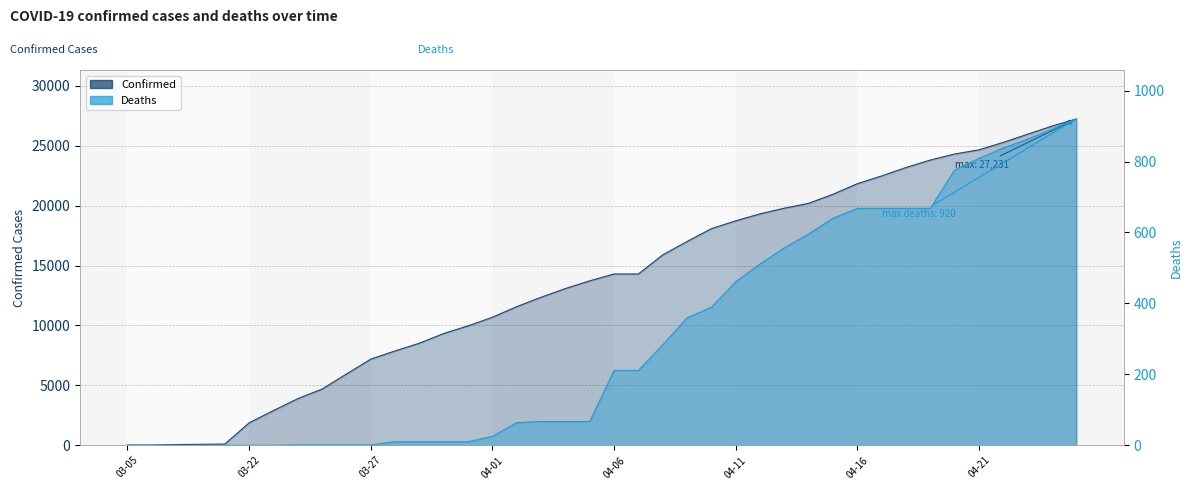

Rank the series by their average value, from lowest to highest.

Deaths, Confirmed